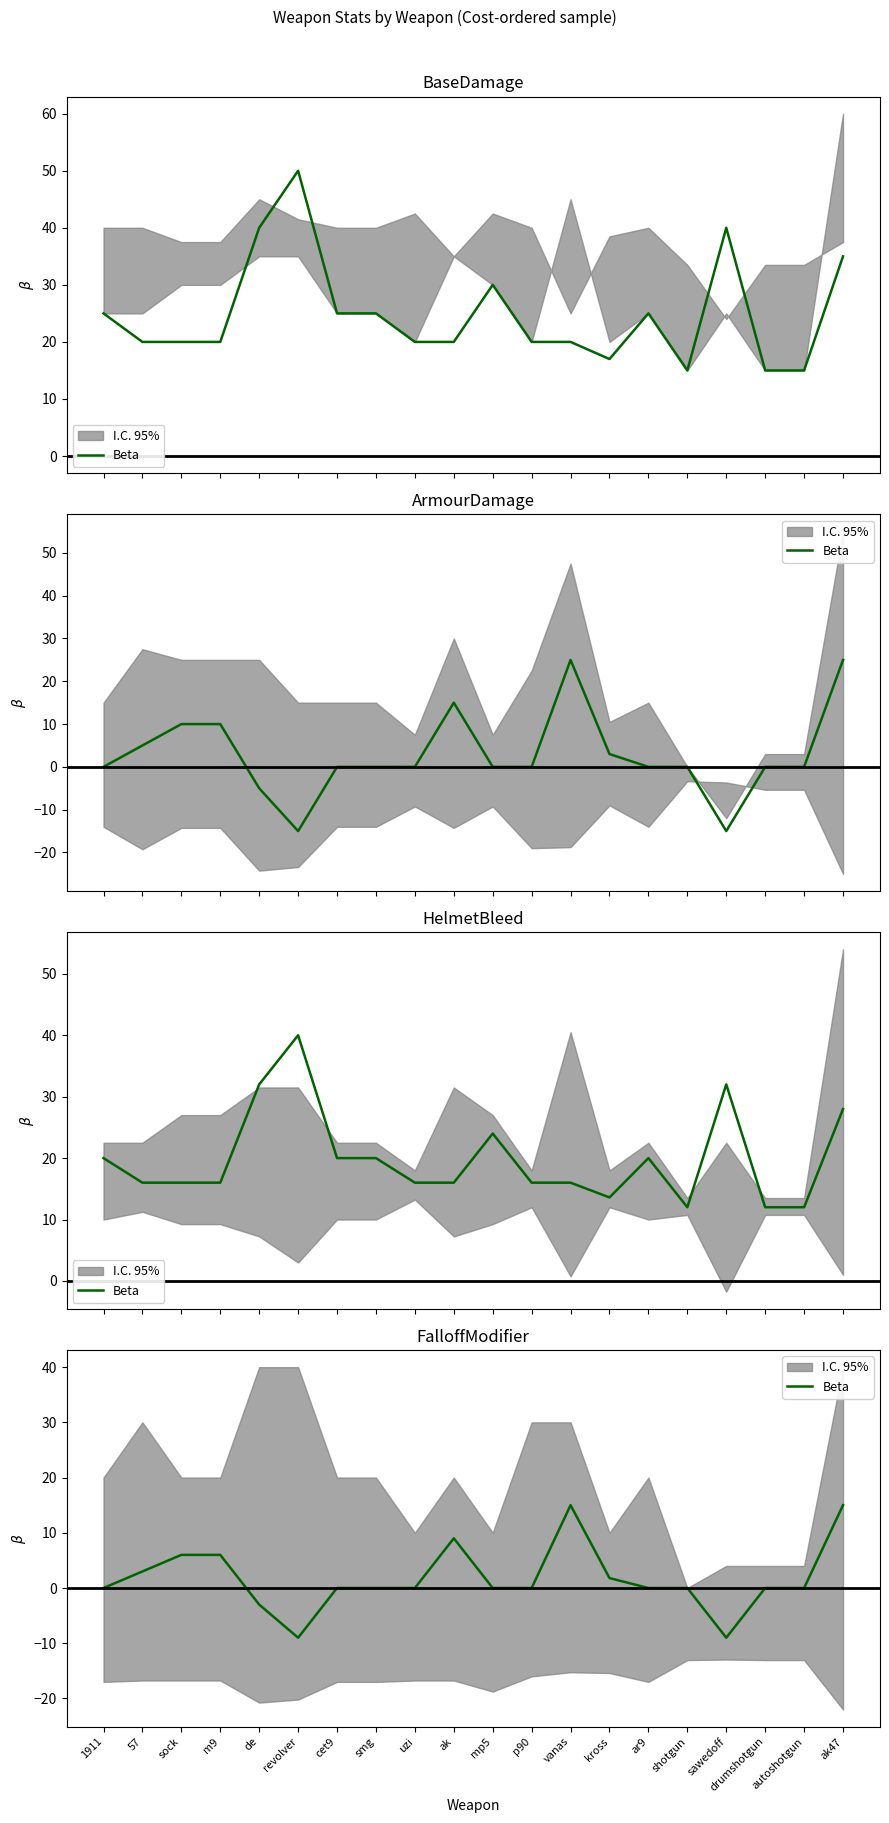

How many lines are shown in the chart?

1